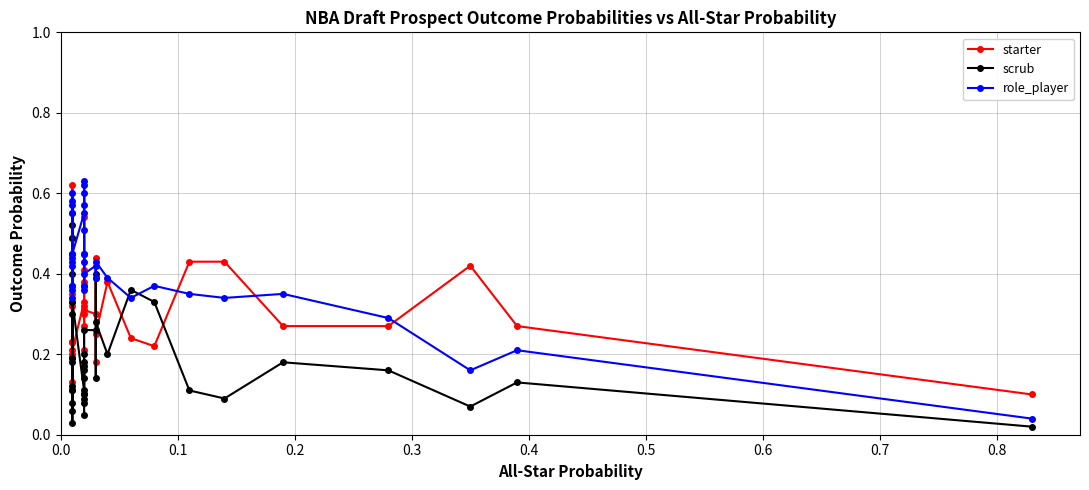

How many lines are shown in the chart?

3